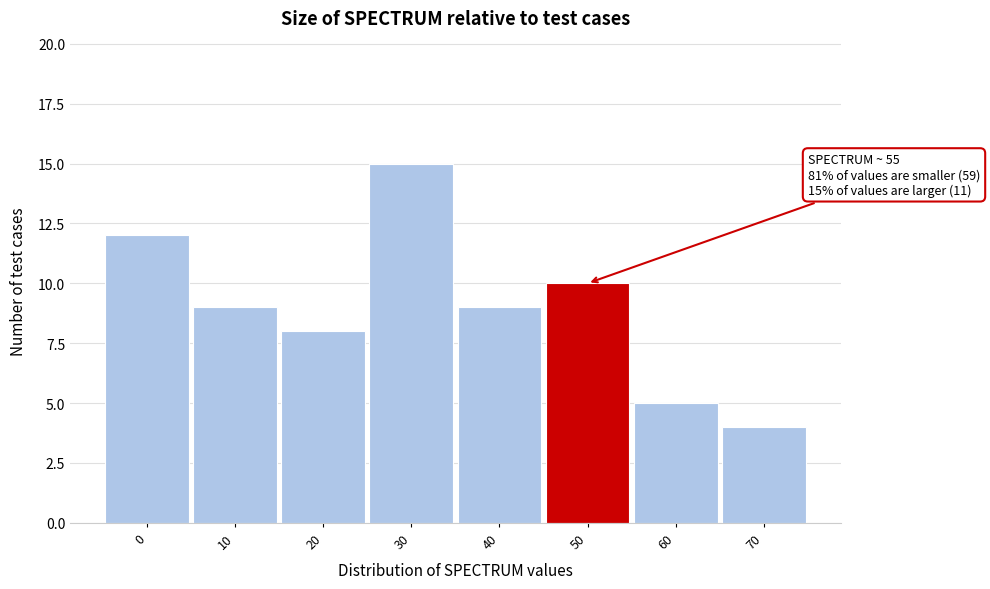

Reading left to right, transcribe all the data shown in this chart.

0=12	10=9	20=8	30=15	40=9	50=10	60=5	70=4